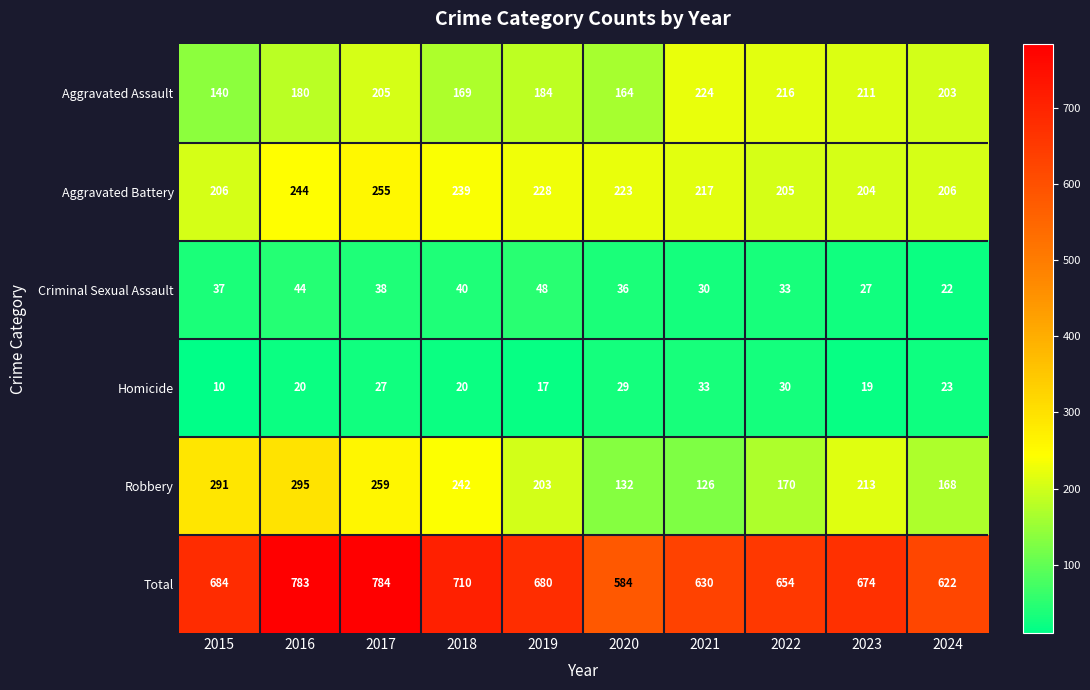

What is the spread (max minus min) of values at 2019?

663